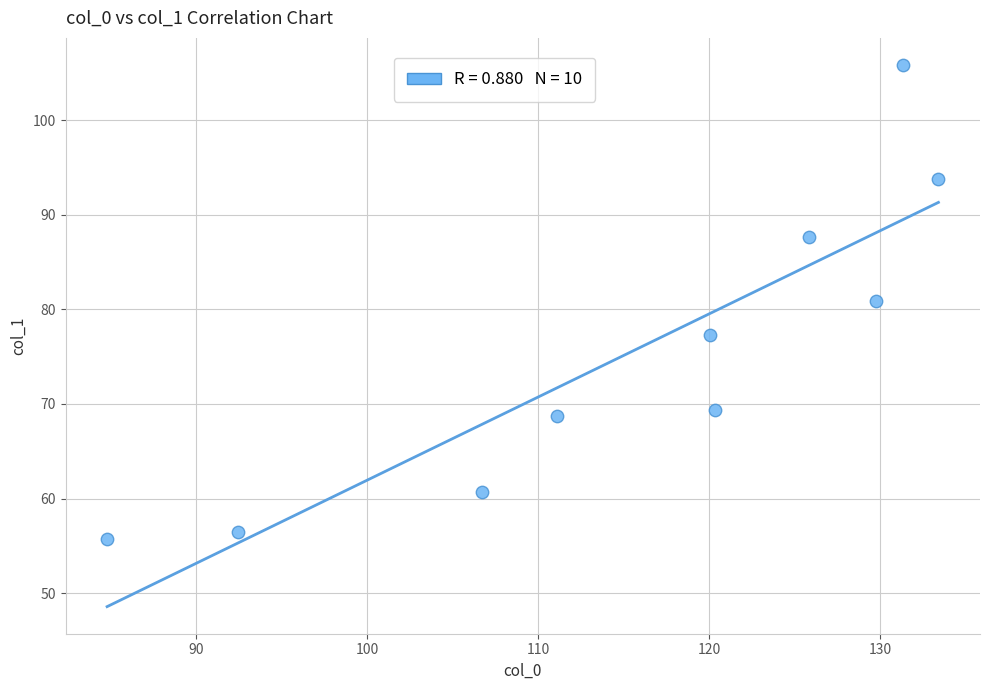

What is the range of X values (max minus min)?

48.6